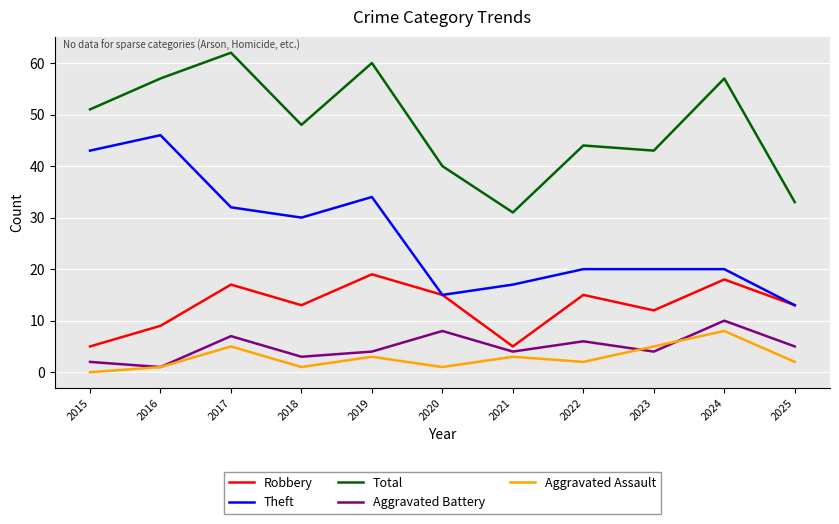

True or false: Theft and Total cross at least once.

False